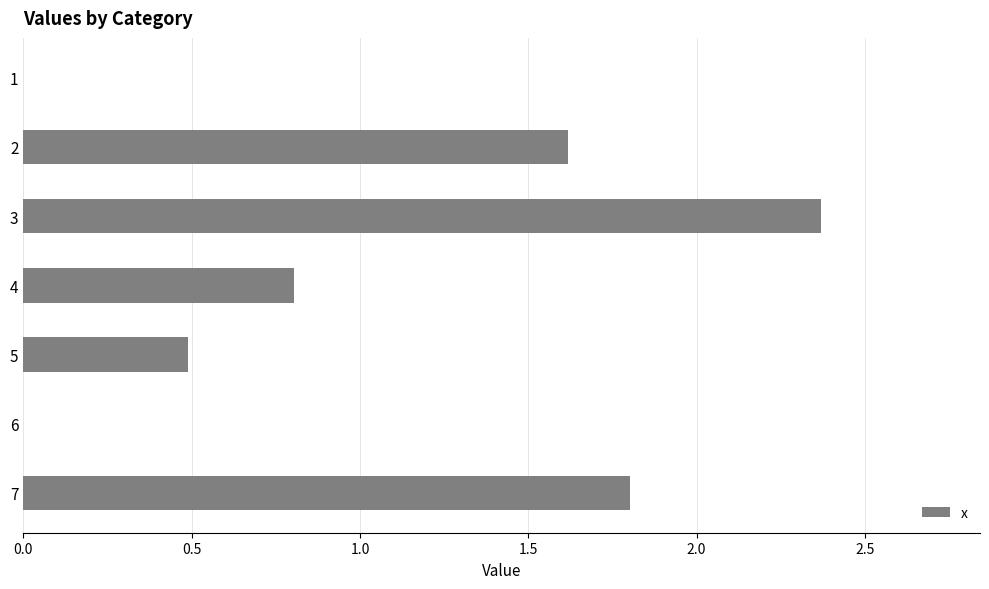

Between 4 and 1, which is larger?

4